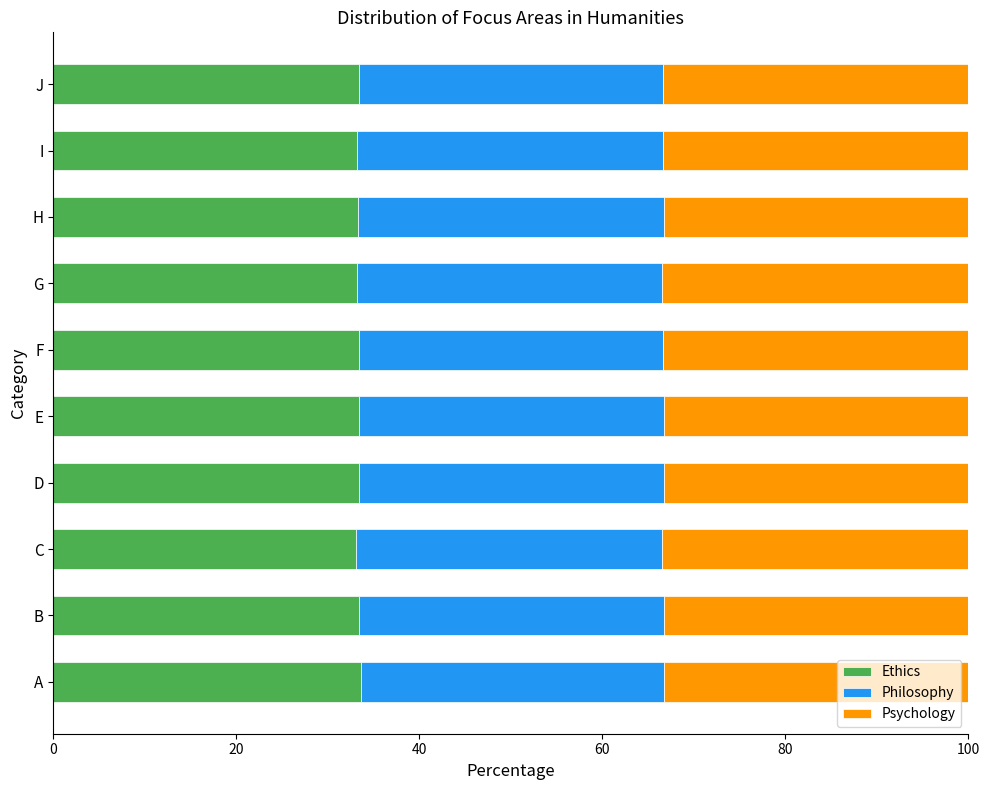

What is the total value across all series at H?

100.0